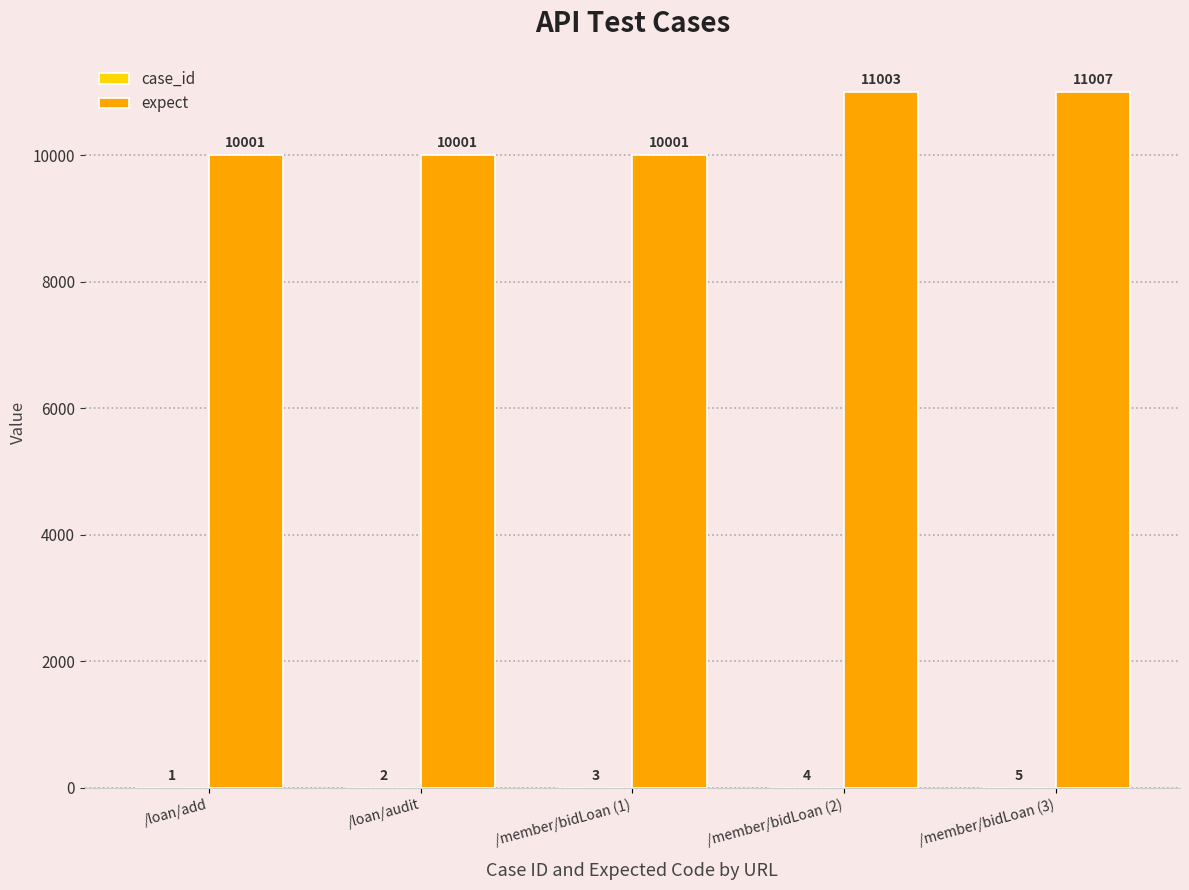

Which series changed the most between /member/bidLoan (2) and /member/bidLoan (3)?

expect